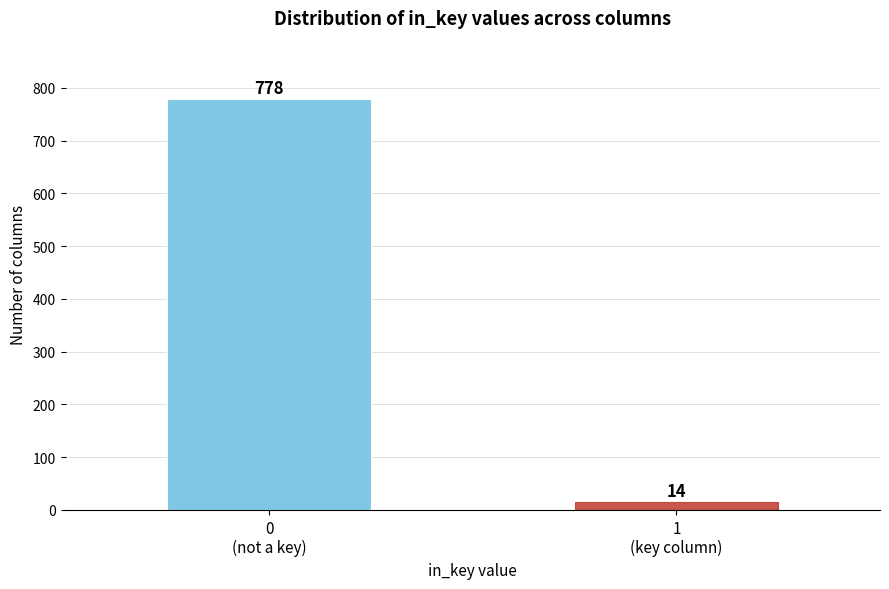

Reading right to left, list all the values displayed in this chart.

14	778